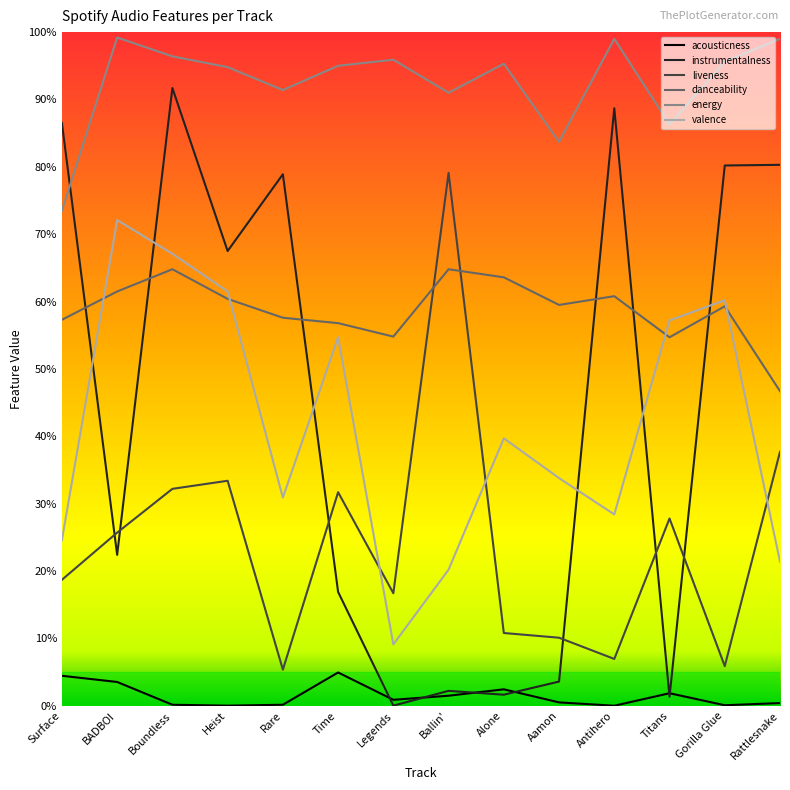

After their last crossing, which series has the higher values: instrumentalness or energy?

energy